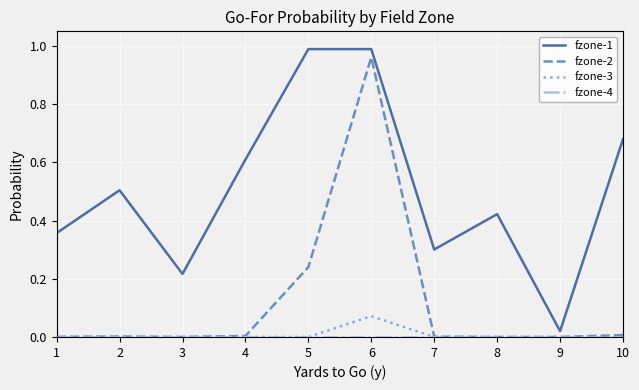

Which series has the largest total across all categories?

fzone-1